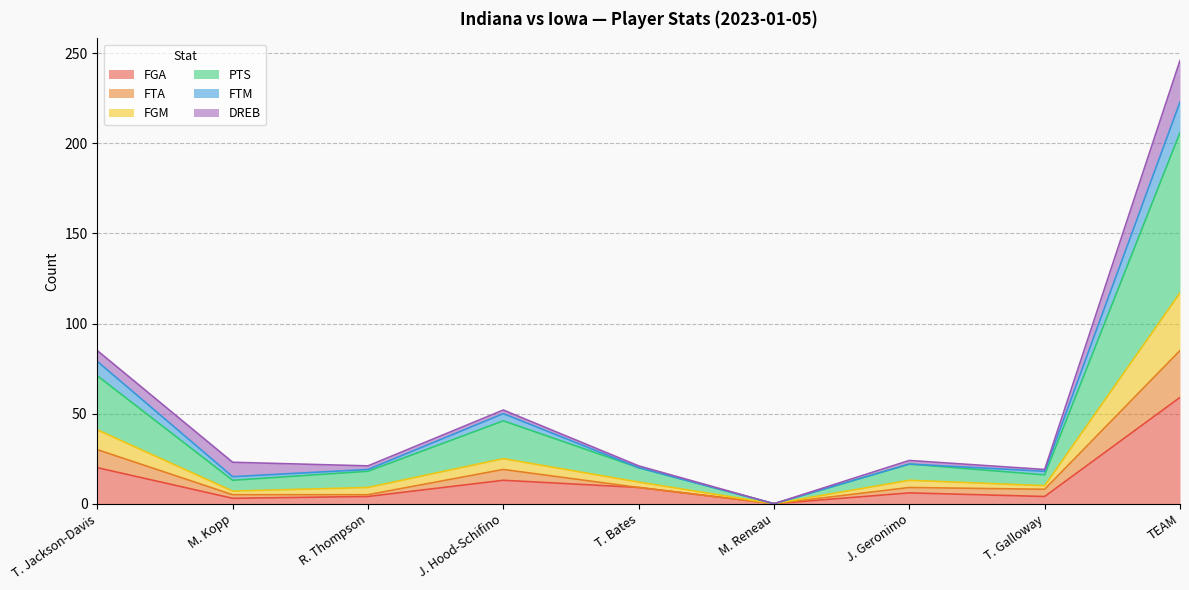

What are all the series names shown in the legend?

FGA, FTA, FGM, PTS, FTM, DREB